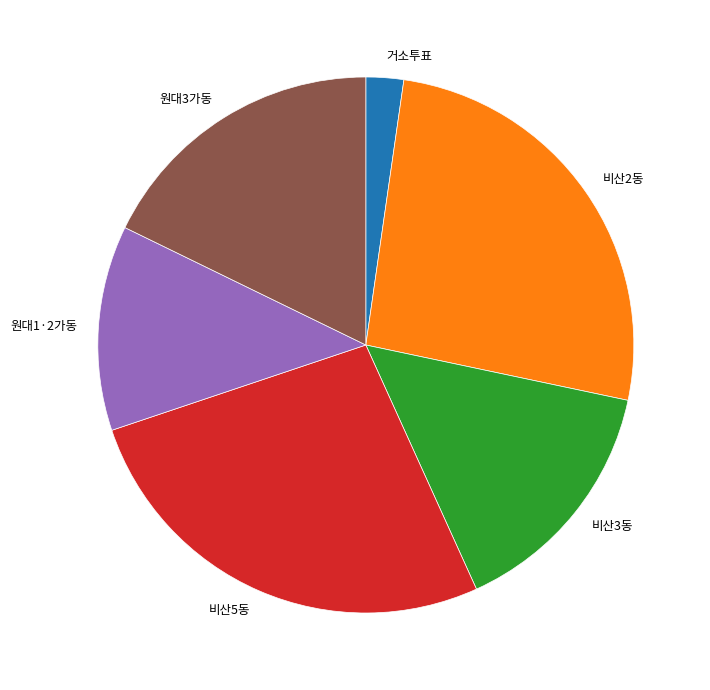

True or false: 원대3가동 accounts for 18% of the total.

True